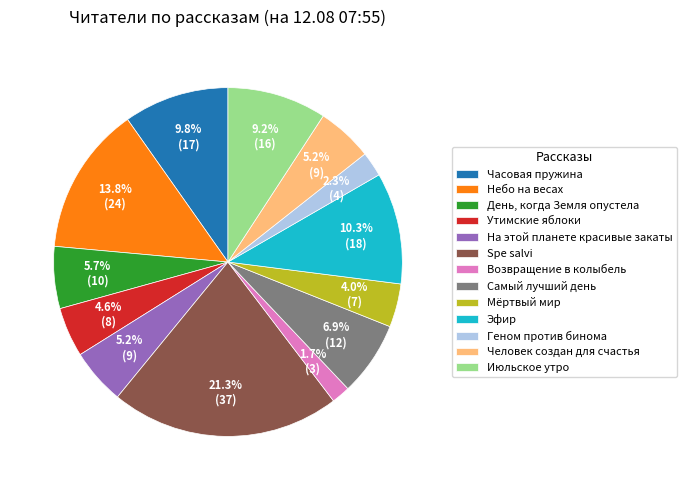

To the nearest percent, what is the combined percentage of Возвращение в колыбель and Небо на весах?

16%